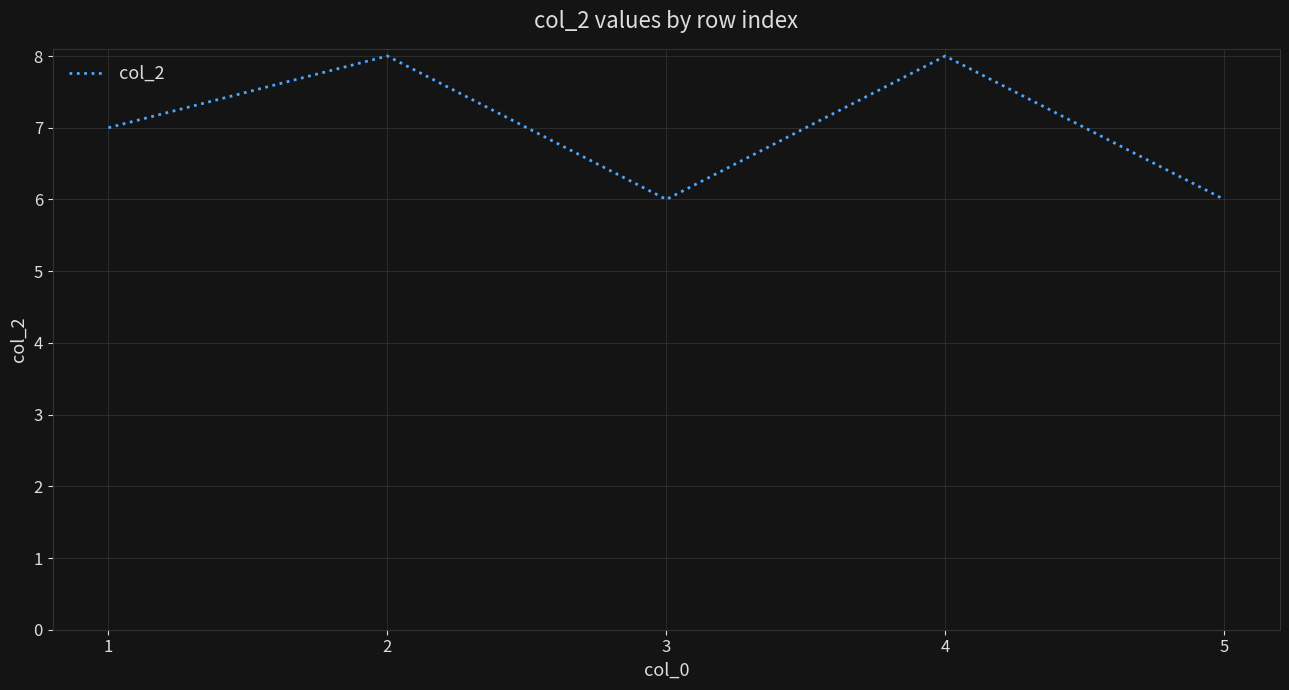

Where is the first local maximum?

2